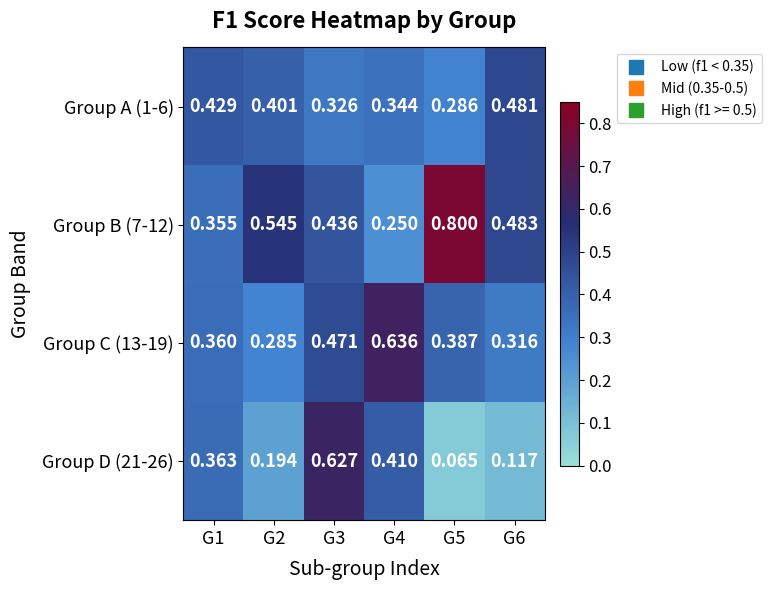

How many categories are shown in the chart?

6